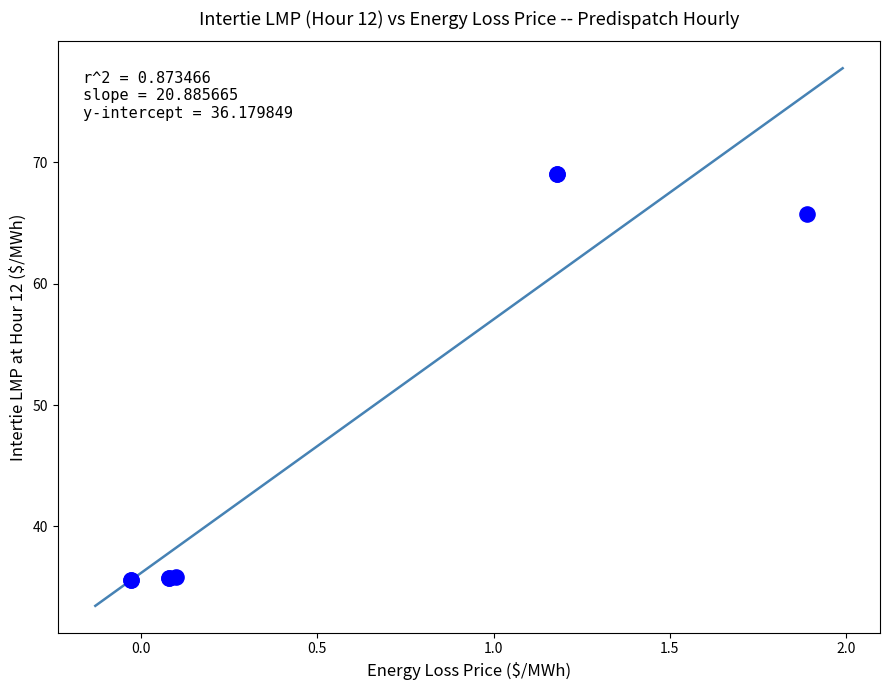

What Y value in the scatter plot is closest to 52?

65.7